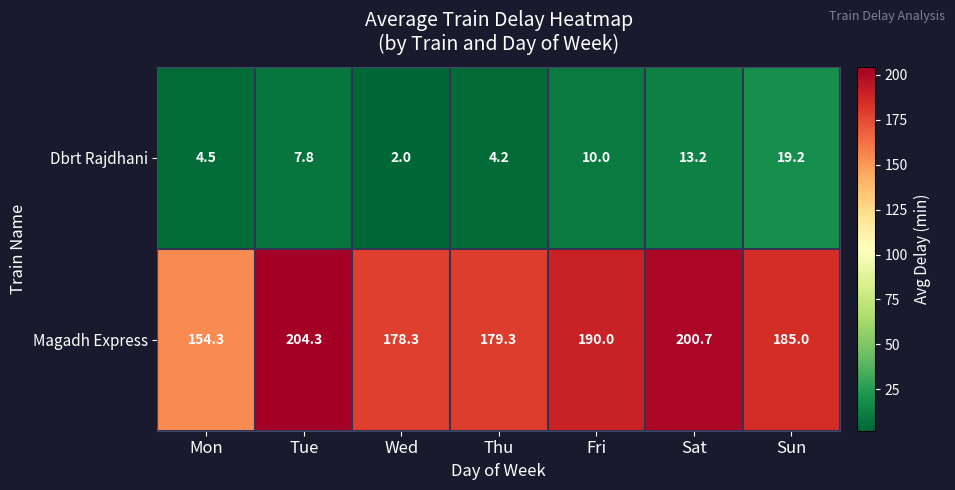

At how many categories does at least one series exceed 157?

6